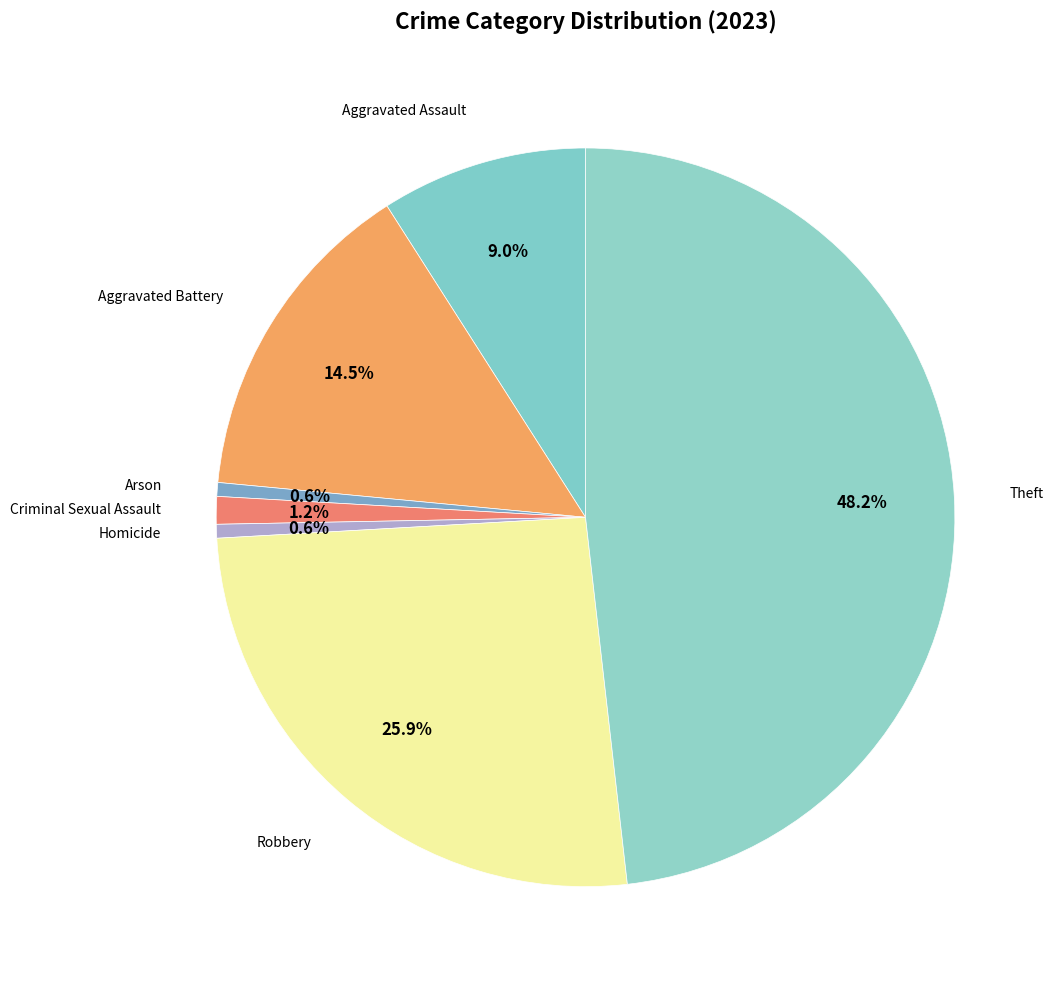

To the nearest percent, what is the difference between the largest and smallest slice percentages?

48%